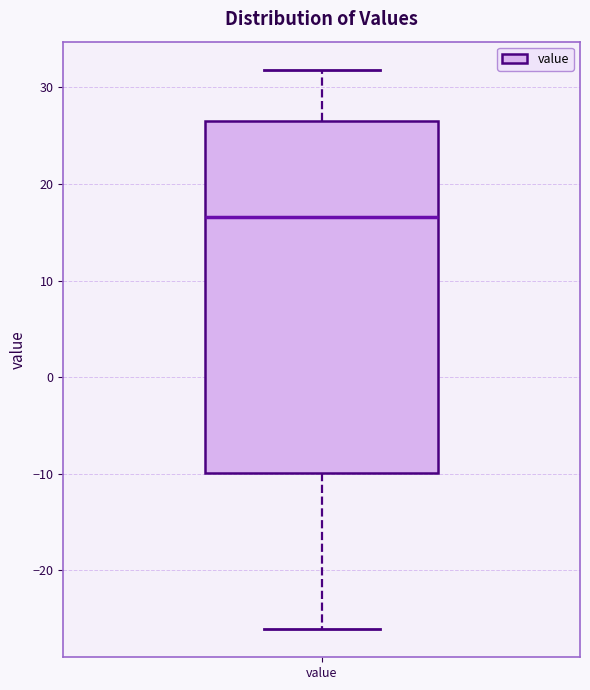

Read this box plot against the y-axis: the position of the median line, the range covered by the box, and the ends of both whiskers. The values are not printed on the chart, so give them approximately, as read against the axis.

median 17, box -10 to 27, whiskers -26 to 32